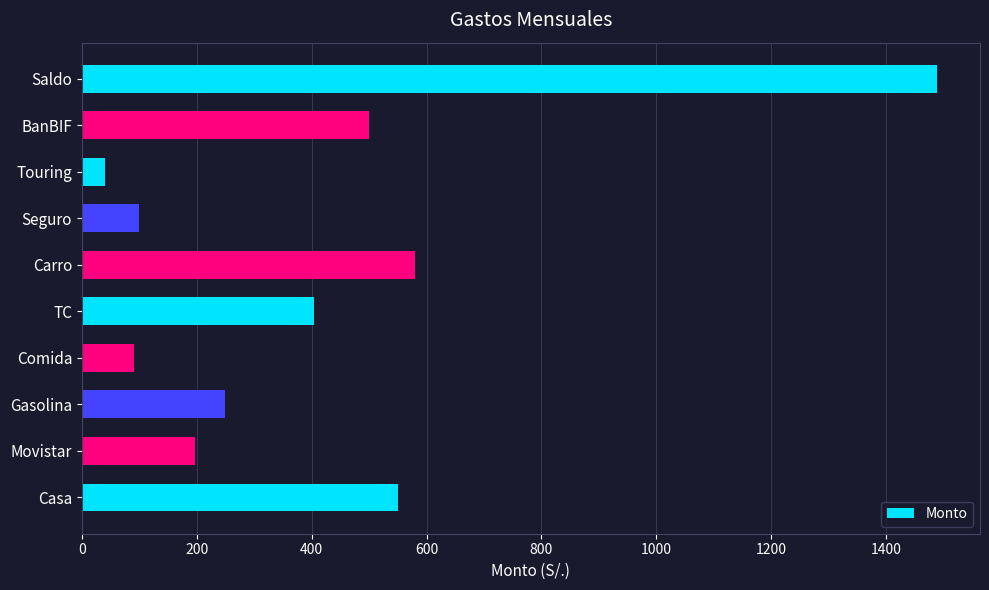

Read the value at Casa, to the nearest 10.

550